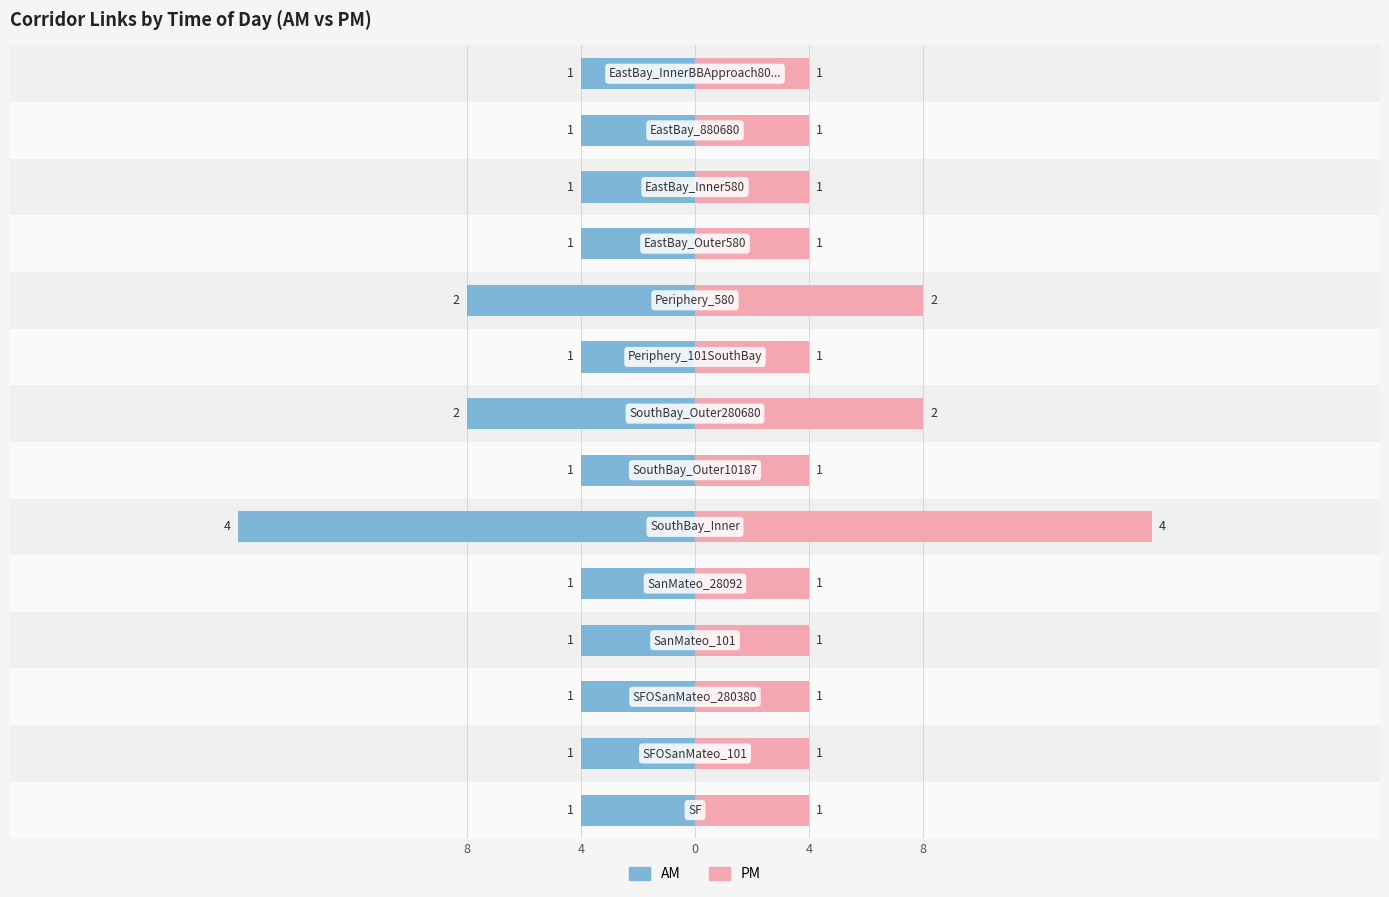

How many values in the PM series exceed 4?

3